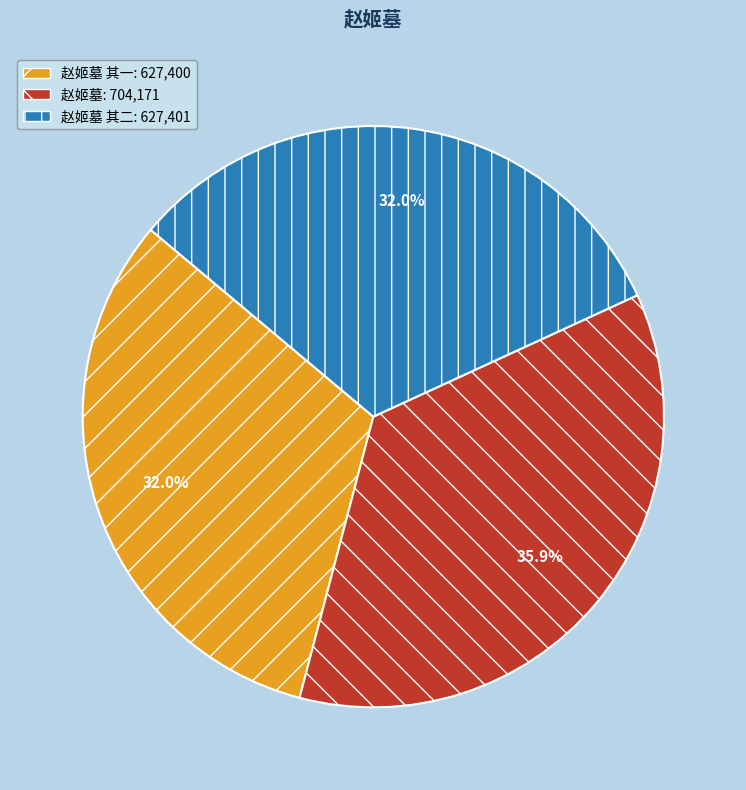

Does any single category account for the majority?

No